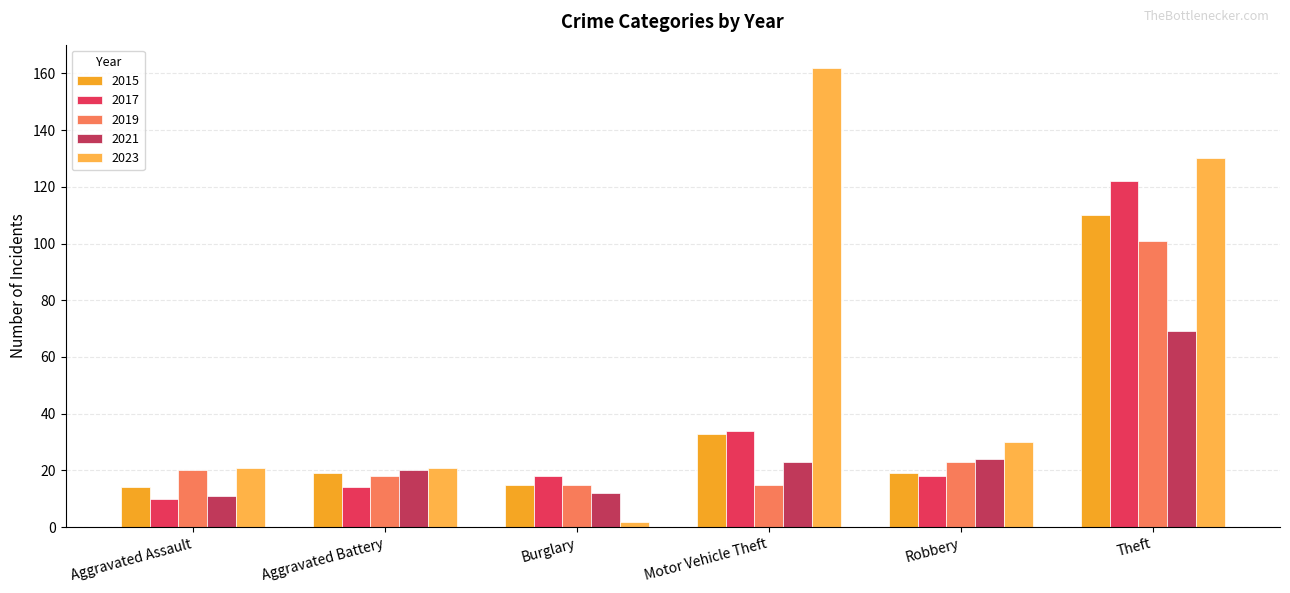

What is the label of the 1st bar from the left?

Aggravated Assault